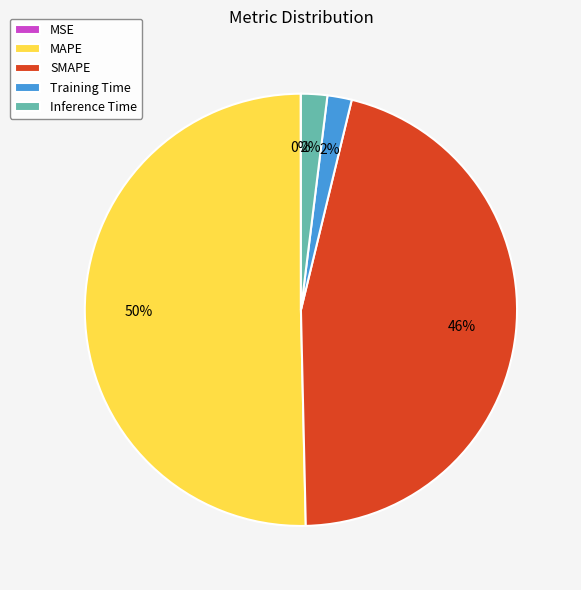

Combined, do SMAPE and Inference Time account for over 50%?

No